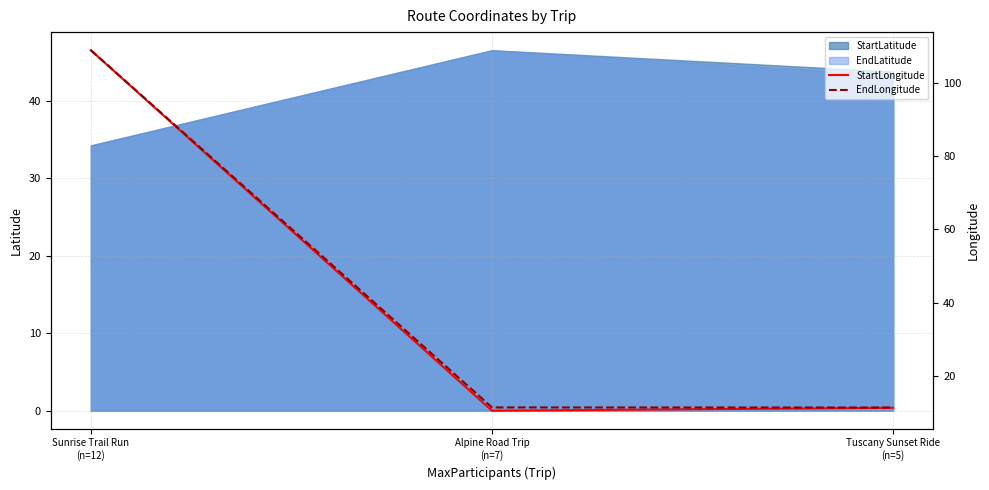

What is the difference between the maximum and minimum values in the EndLongitude series?

97.6